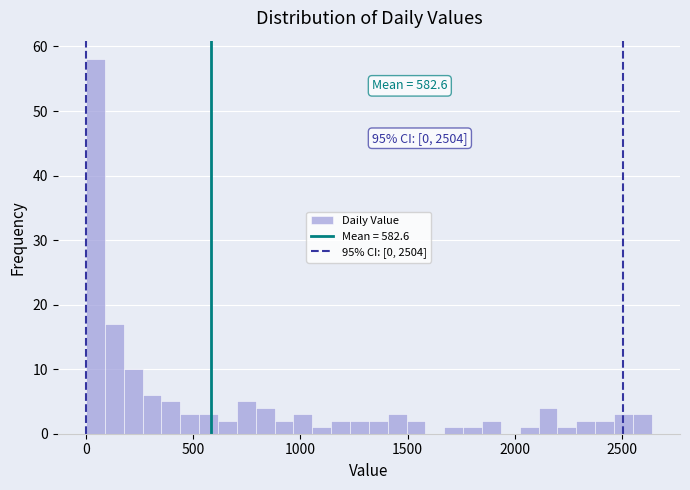

Read against the x-axis, roughly where is the centre of the tallest bar?

50